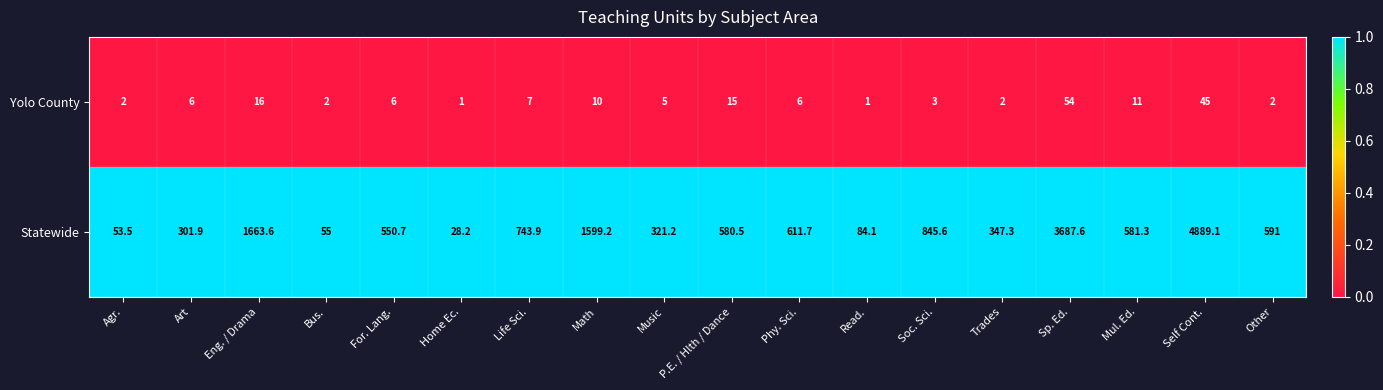

Count the number of categories in the chart.

18